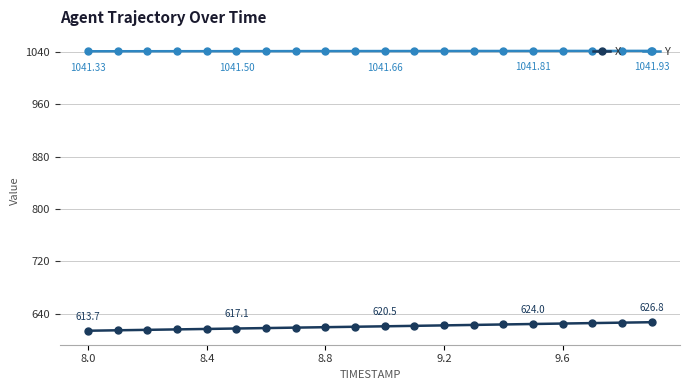

What is the sum of all X values?

12404.1